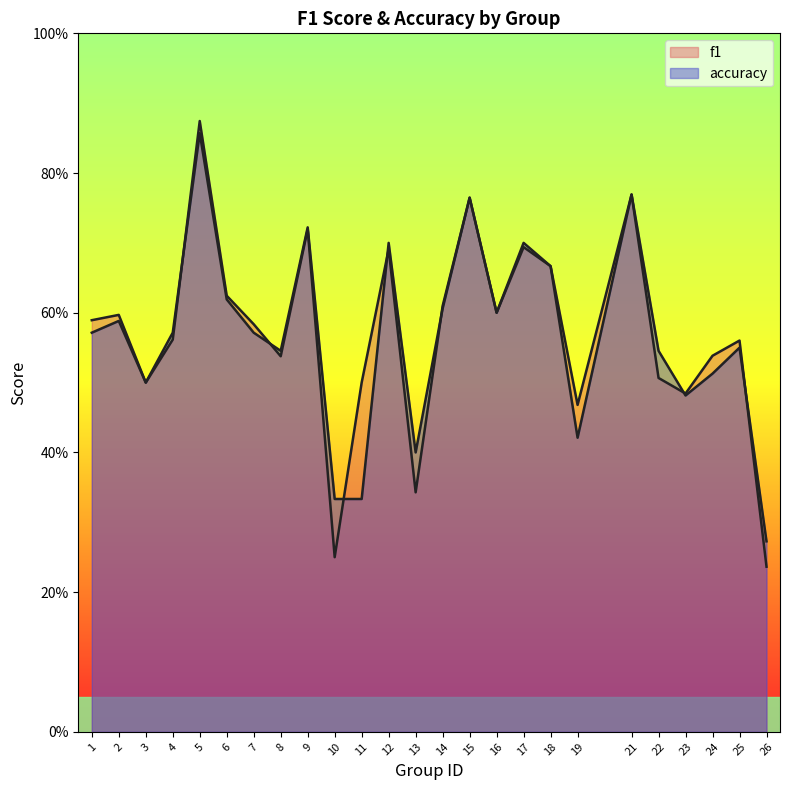

Is it true that accuracy equals 0.4 at 26?

False